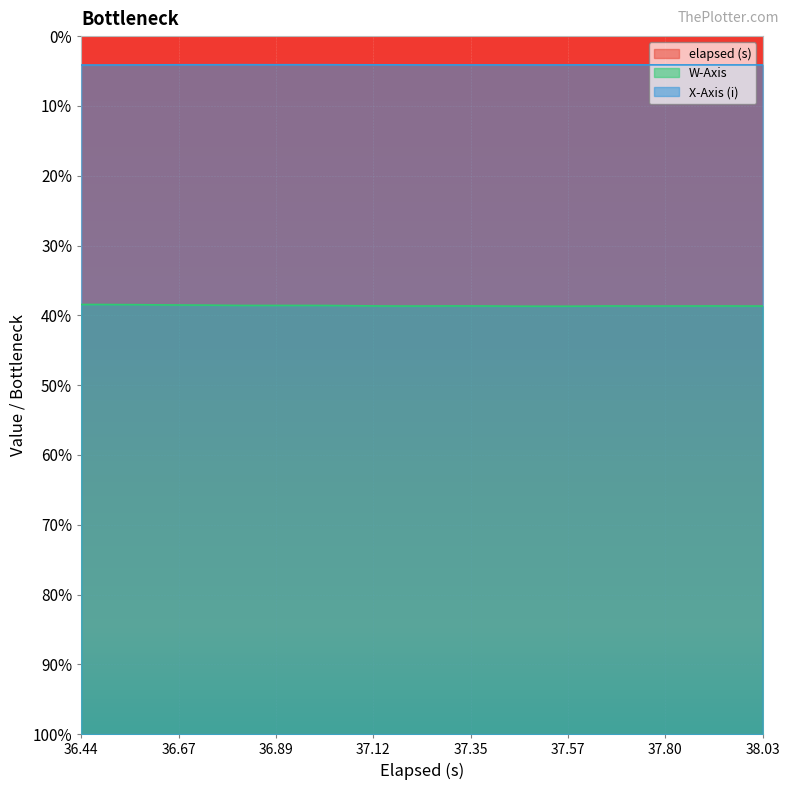

Which series has the largest total across all categories?

elapsed (s)